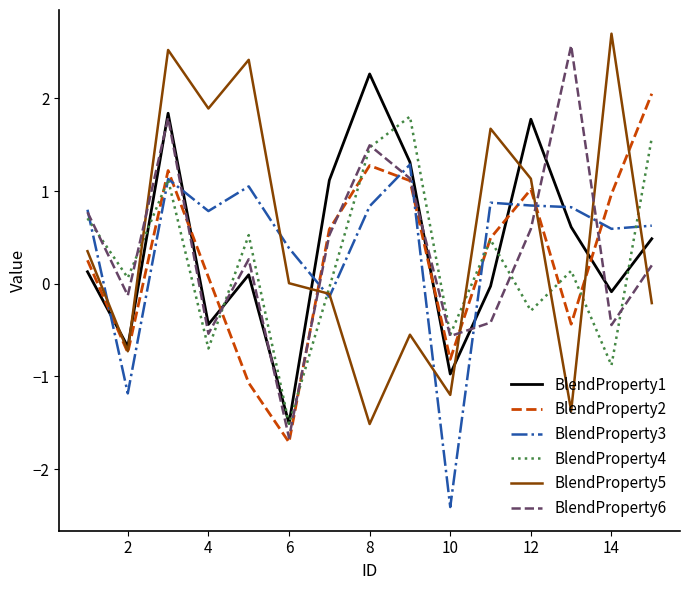

True or false: BlendProperty5 and BlendProperty4 cross at least once.

True